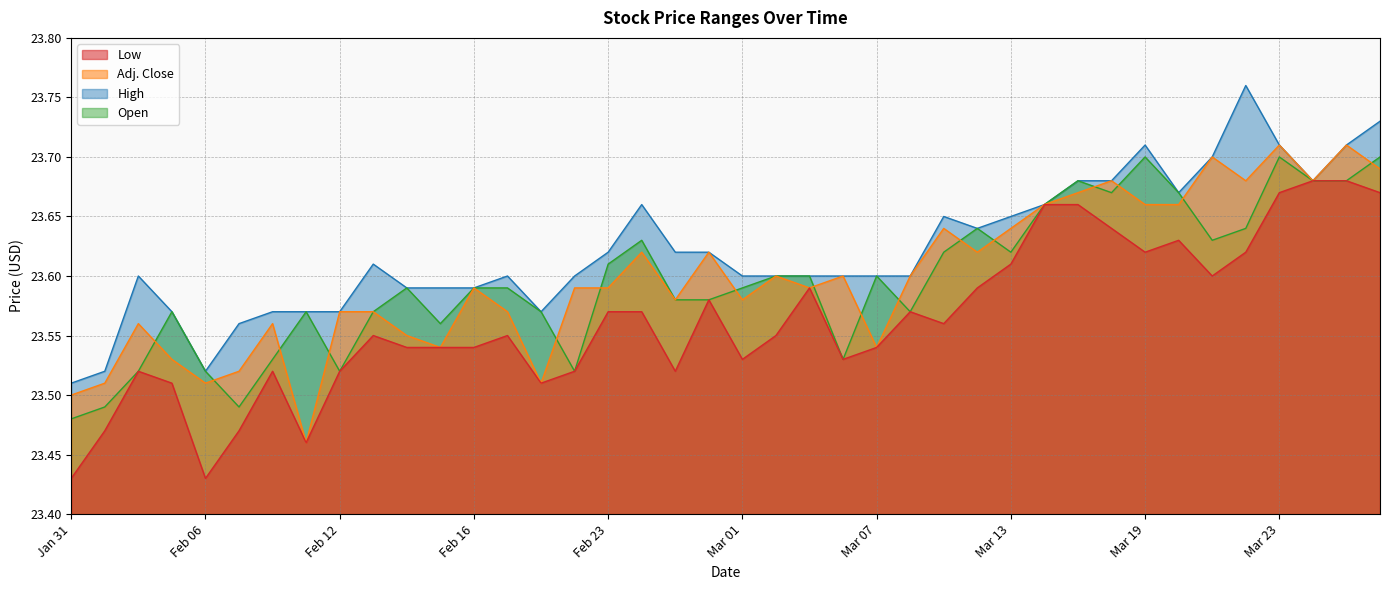

What is the total value across all series at Mar 21?

94.6